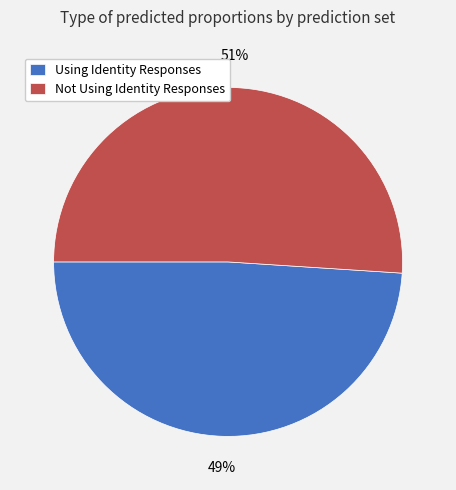

How many segments does this pie chart have?

2